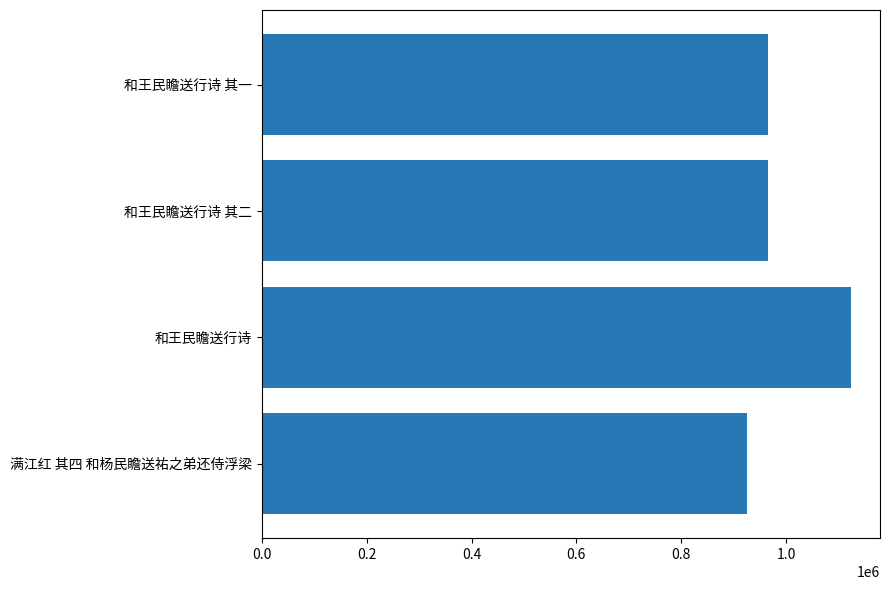

How many values are below 966390?

2